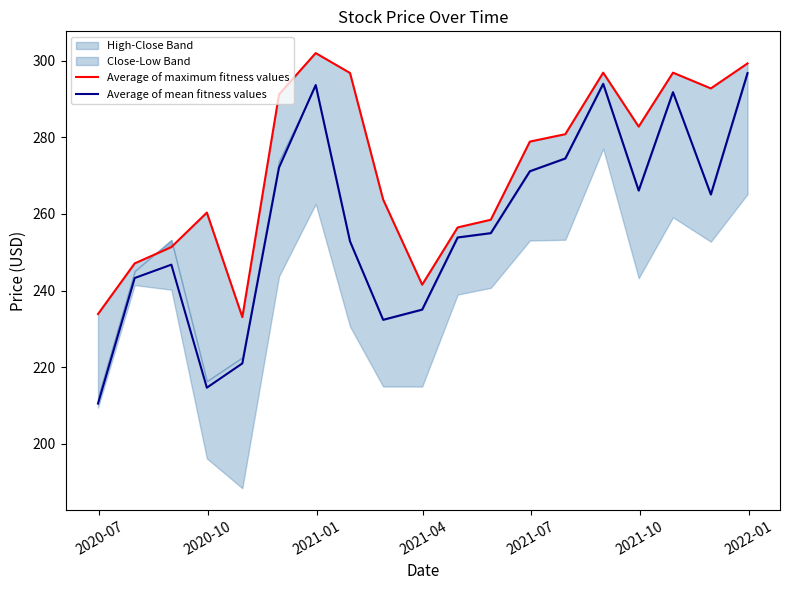

Reading left to right, what are all the values shown in this chart?

Average of maximum fitness values: 233.9	247.1	251.4	260.4	233.1	291.2	302.0	296.8	263.8	241.5	256.5	258.5	278.9	280.8	296.9	282.8	296.9	292.8	299.3
Average of mean fitness values: 210.5	243.3	246.8	214.7	221.0	272.1	293.6	252.8	232.4	235.0	253.9	255.0	271.1	274.5	294.0	266.1	291.8	265.1	296.8